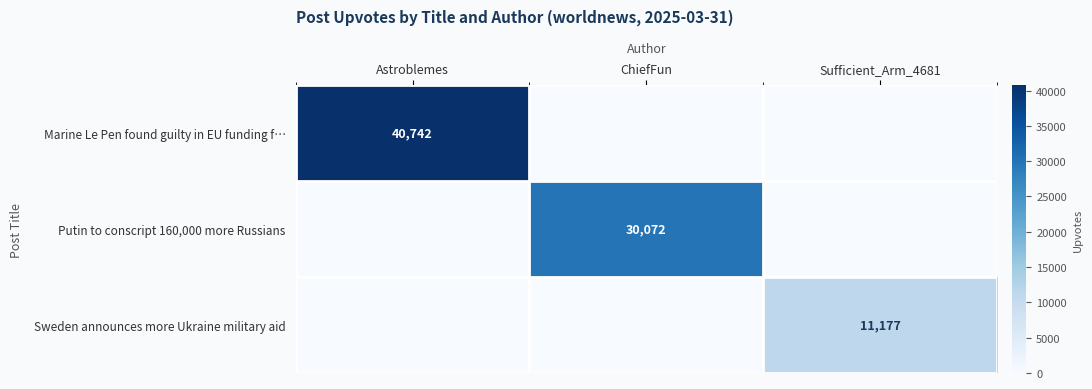

True or false: Marine Le Pen found guilty in EU funding f… has a value of 40742 at Astroblemes.

True